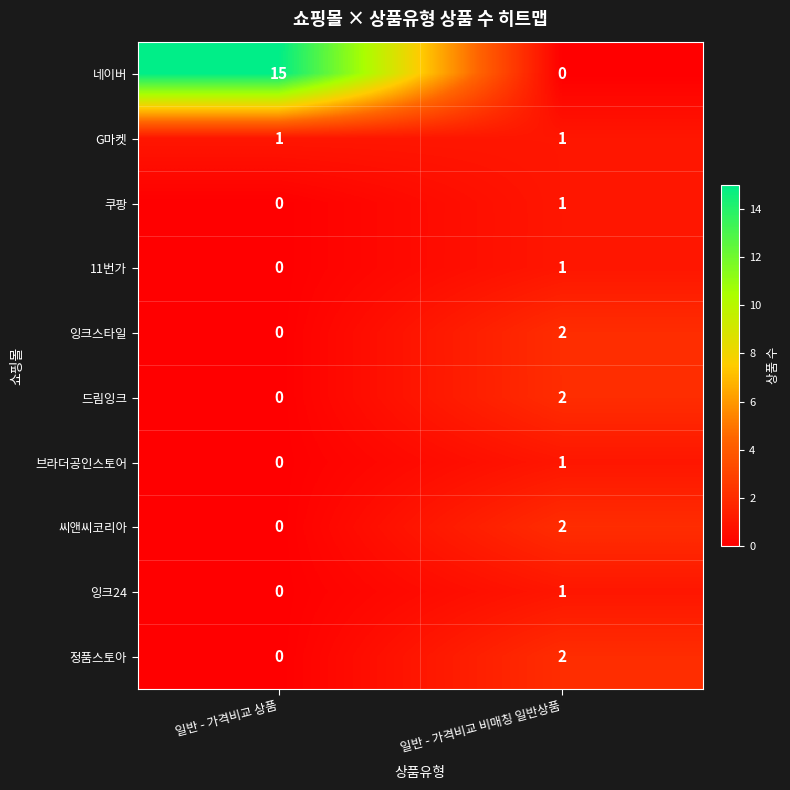

Is it true that 네이버 equals 5 at 일반 - 가격비교 상품?

False